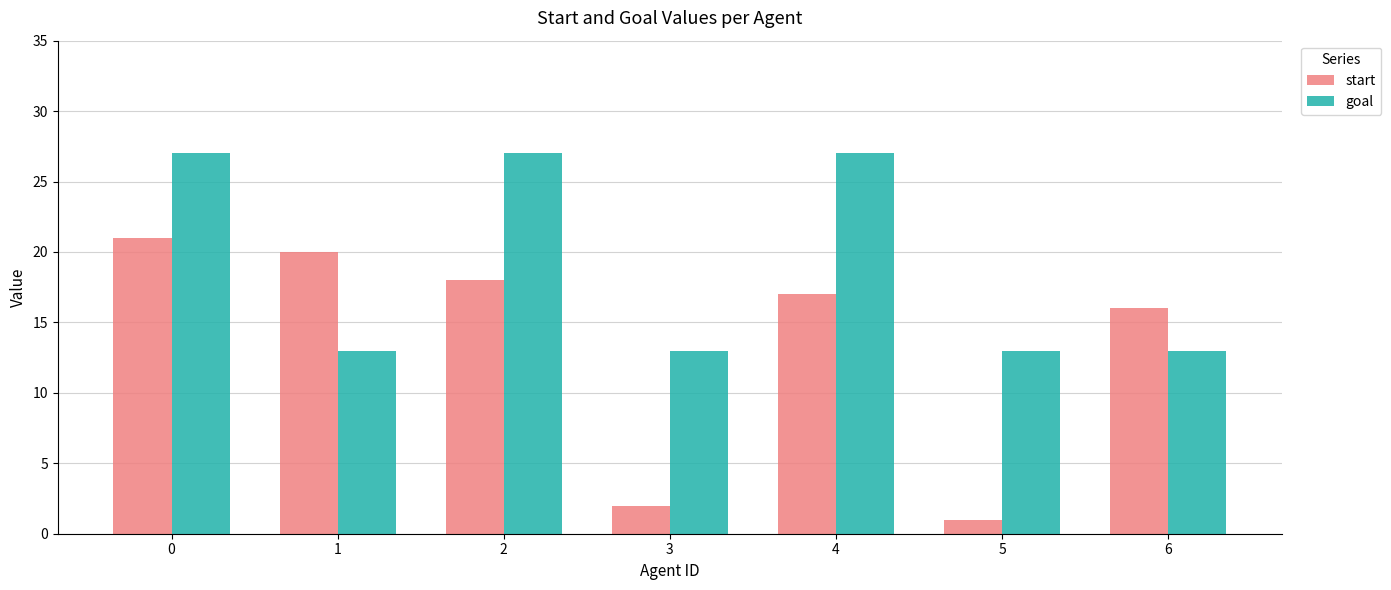

Reading left to right, transcribe all the data shown in this chart.

start: 0=21	1=20	2=18	3=2	4=17	5=1	6=16
goal: 0=27	1=13	2=27	3=13	4=27	5=13	6=13